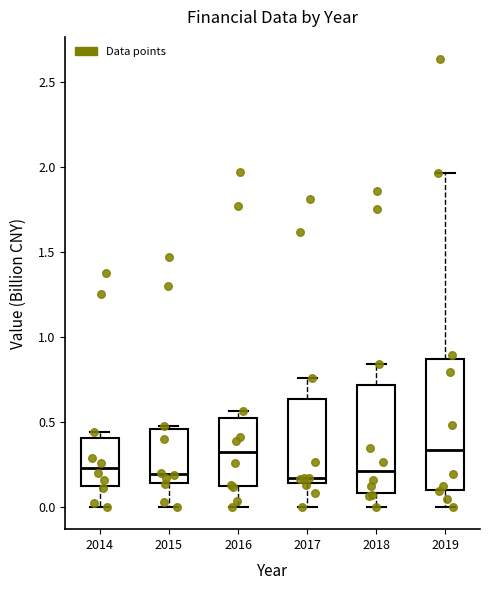

Which box is the tallest, from its lower edge to its upper edge?

2019